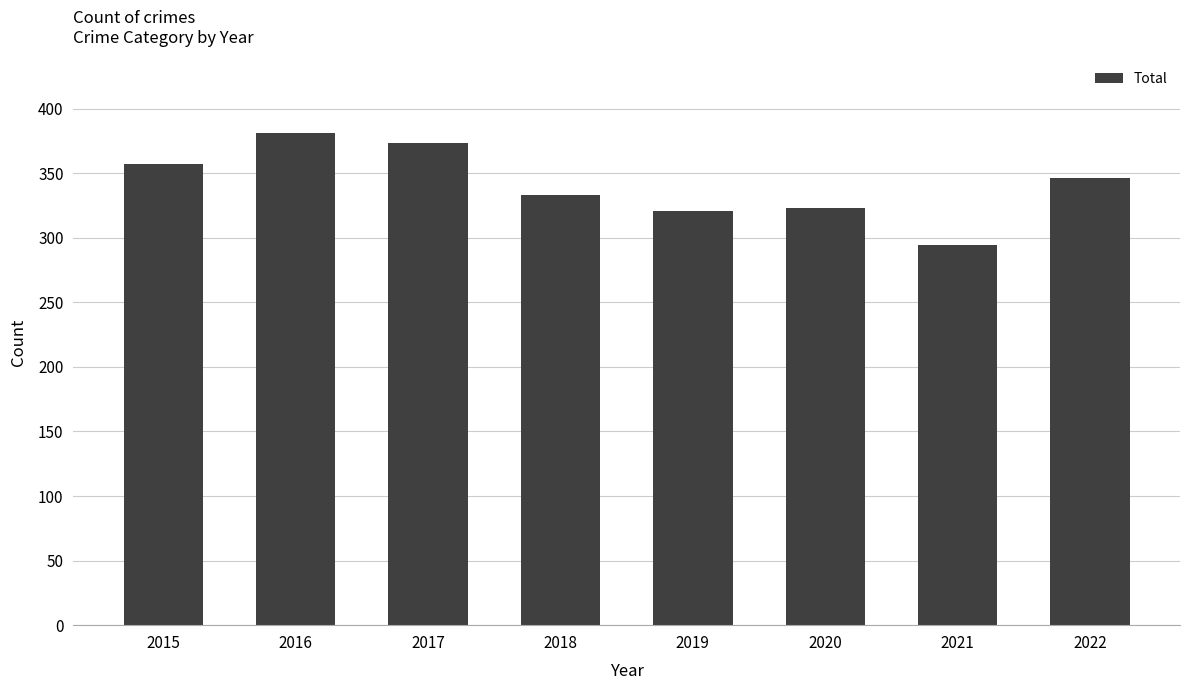

At which label is the value closest to 337?

2018